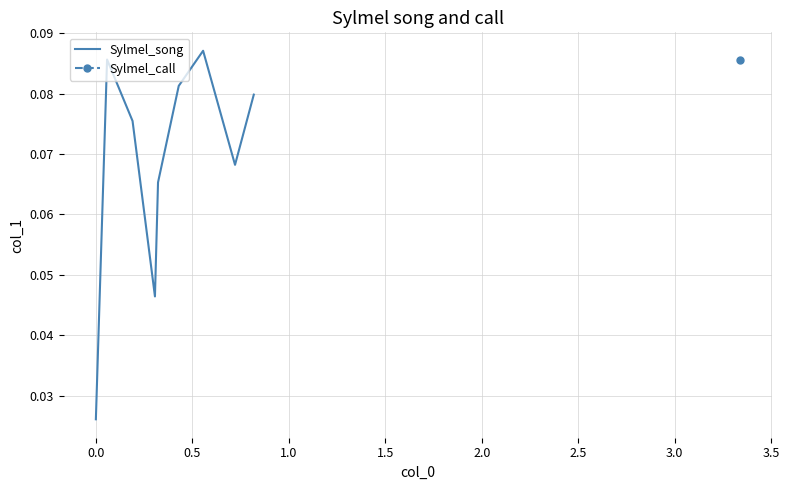

What is the value of the 5th point from the left?

0.1